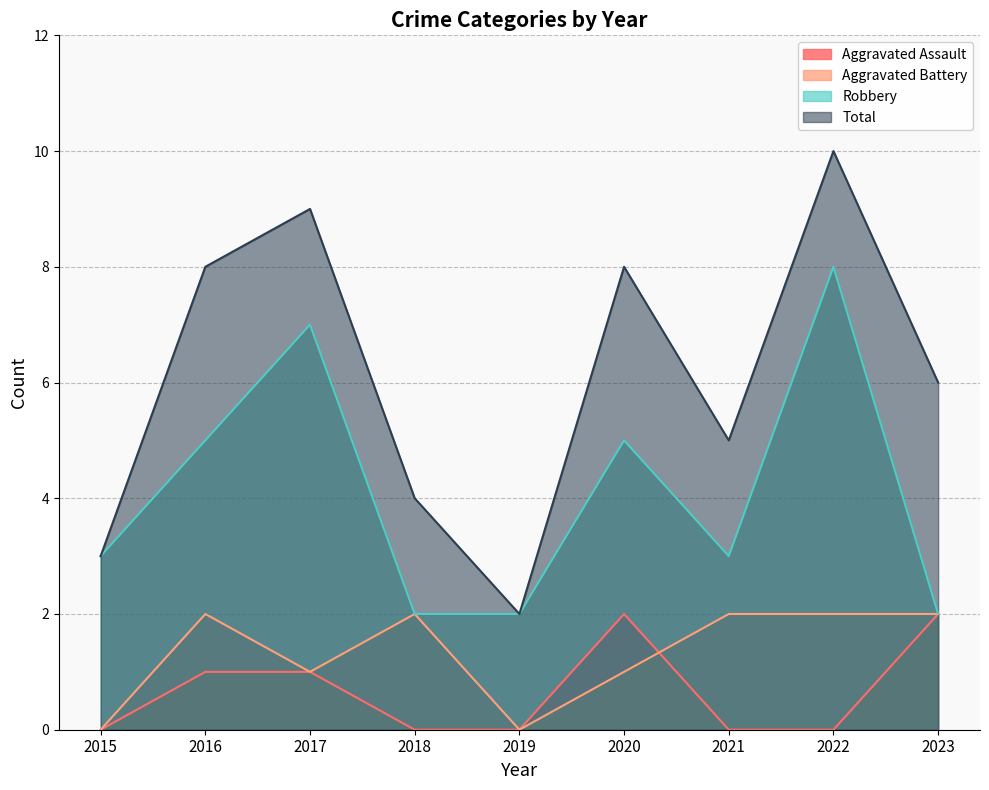

How many values in the Robbery series exceed 3?

4